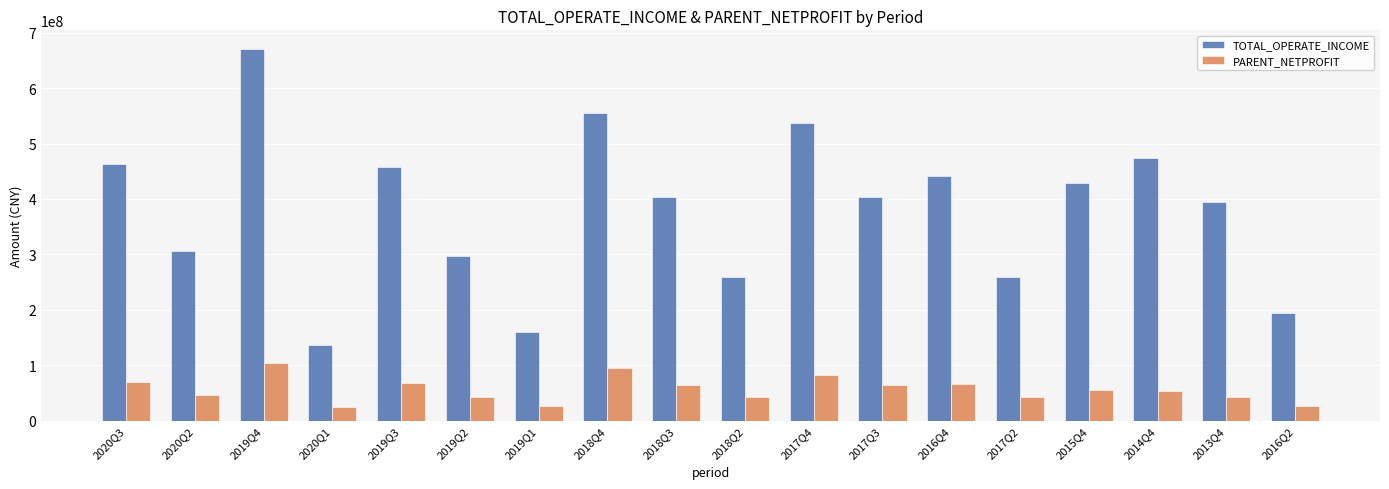

At which label is PARENT_NETPROFIT closest to 64631265?

2018Q3